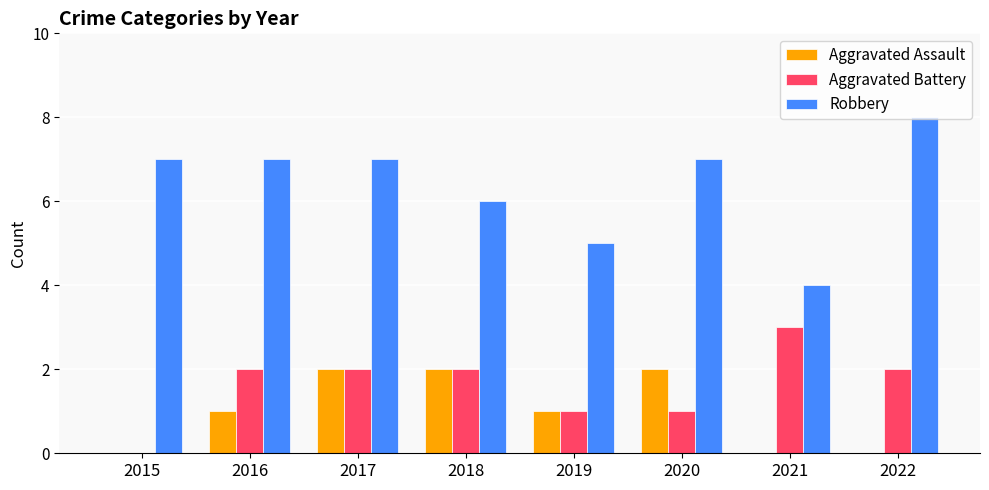

The value of Robbery at 2022 is 8. True or false?

True